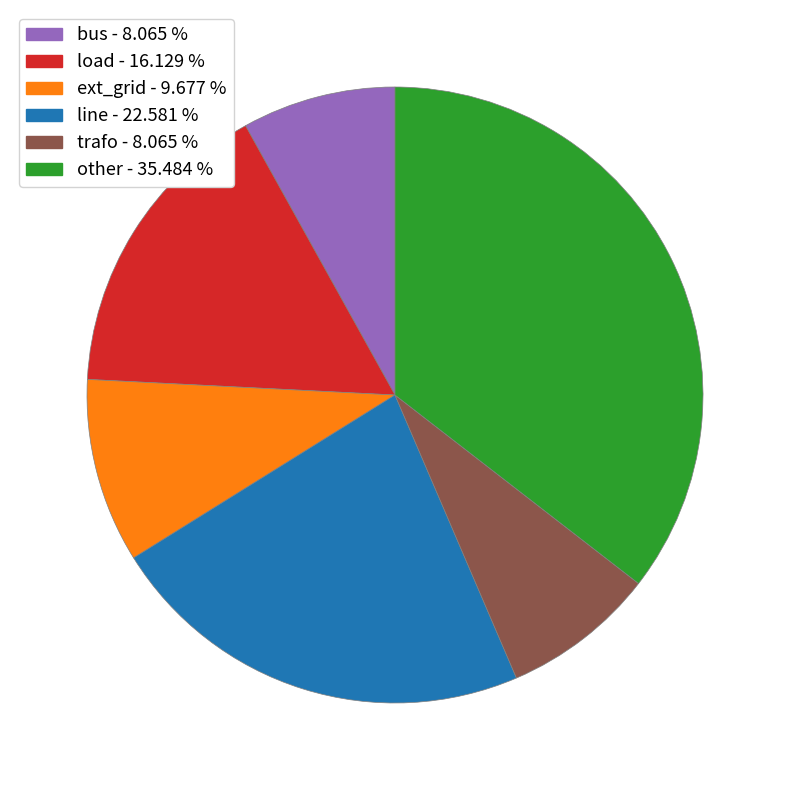

Count the number of slices in the pie.

6